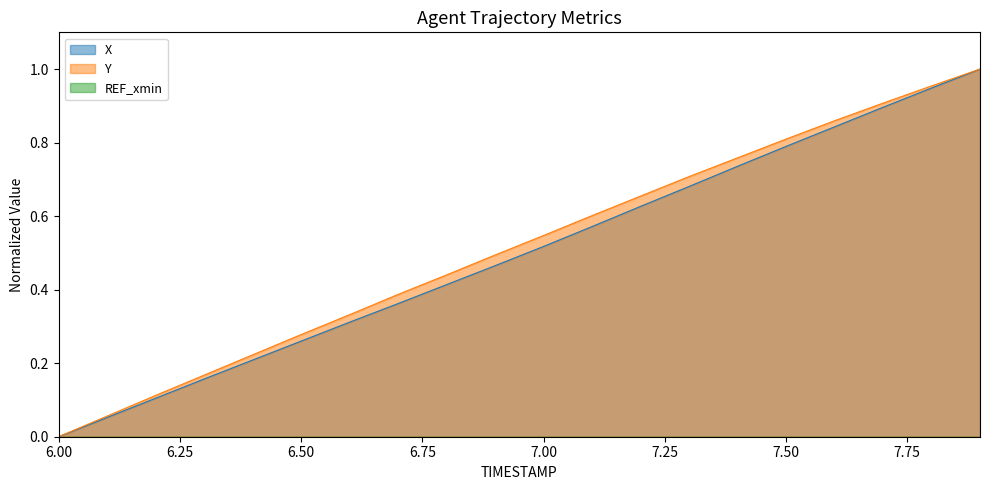

Where is Y nearest to the value 0?

6.00